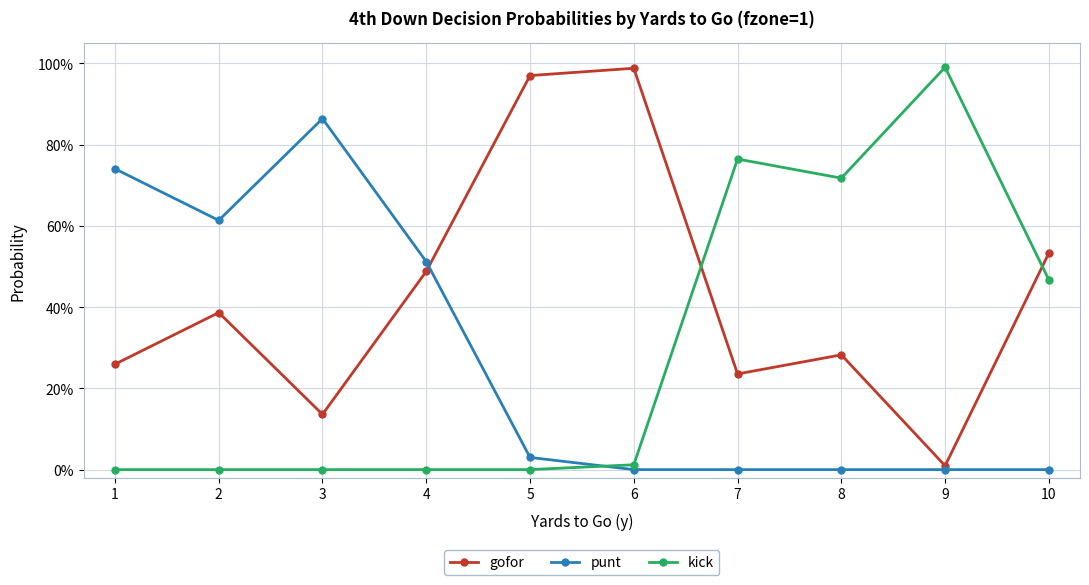

Between 5 and 10, which is larger?

5